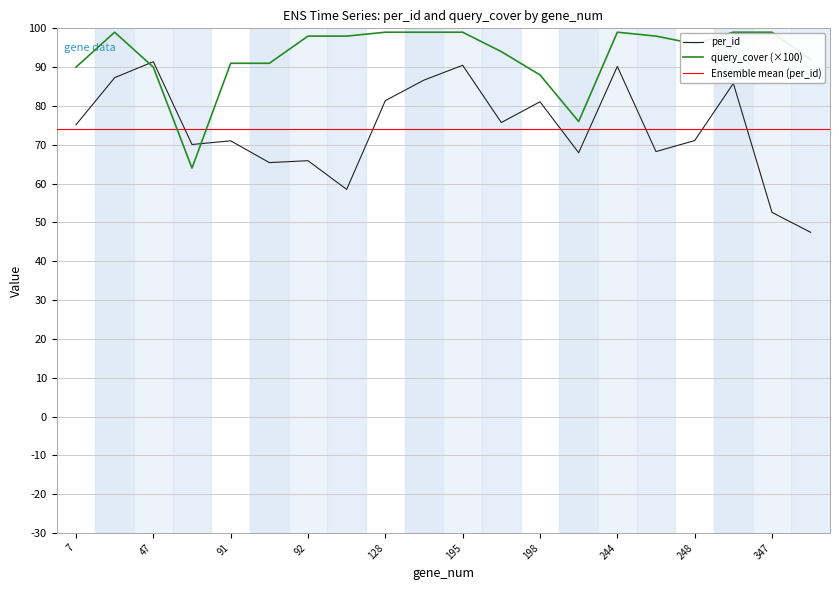

How many data points does each series have?

20